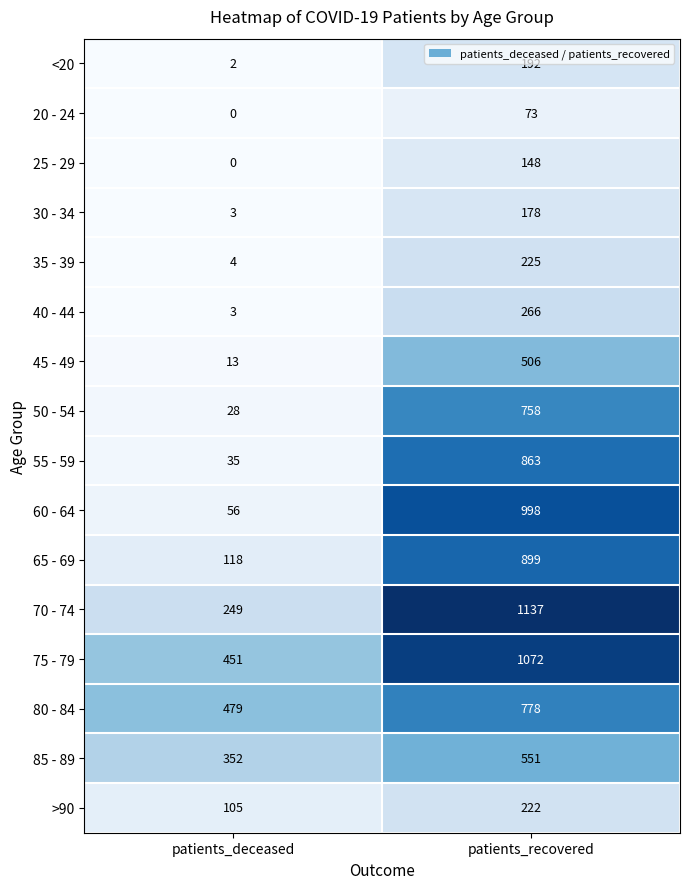

What is the total value across all series at patients_recovered?

8866